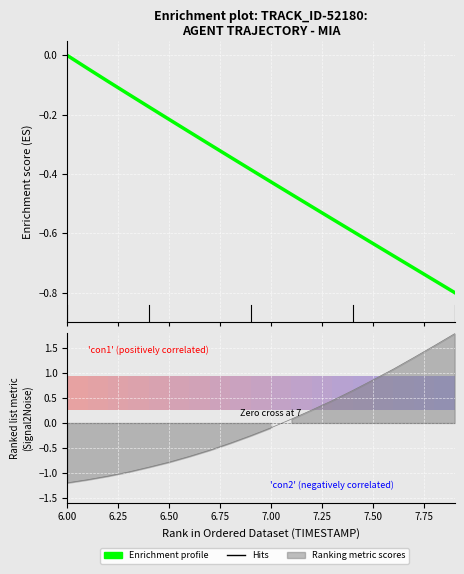

Reading left to right, what are all the values shown in this chart?

-0.0	-0.0	-0.1	-0.1	-0.2	-0.2	-0.3	-0.3	-0.3	-0.4	-0.4	-0.5	-0.5	-0.6	-0.6	-0.6	-0.7	-0.7	-0.8	-0.8